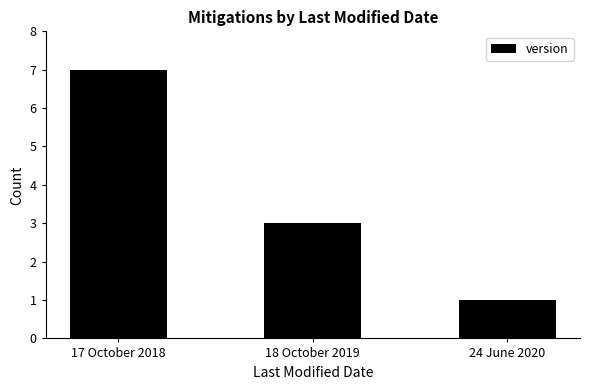

How many bars are there in total?

3